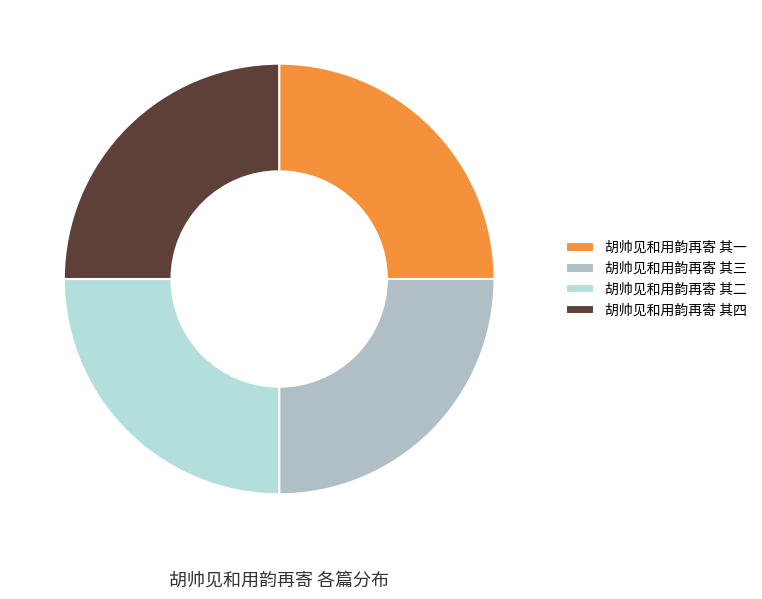

Is there any slice that represents more than half of the pie?

No